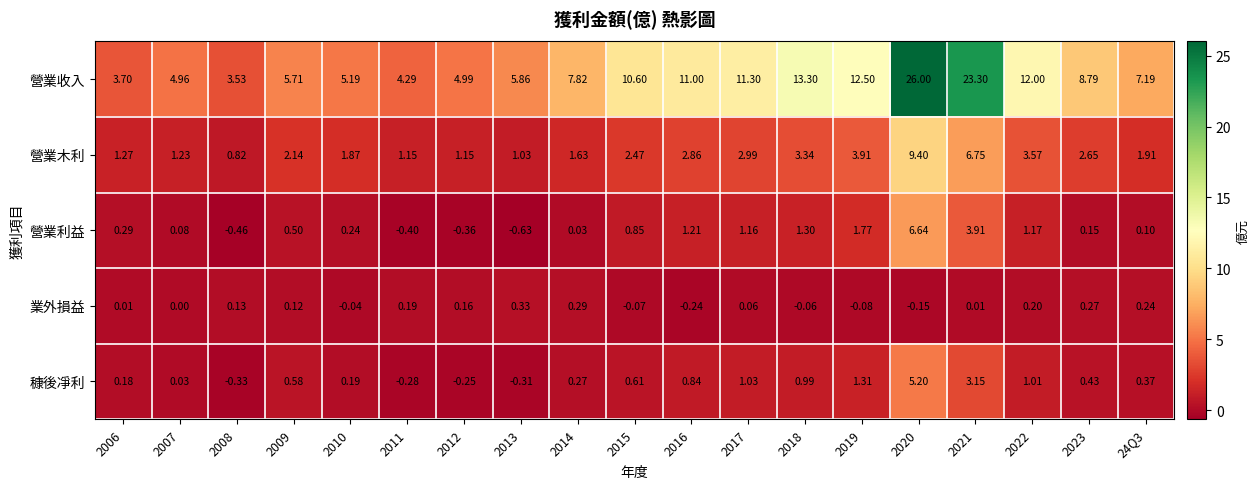

Which series has the largest range (max minus min)?

營業收入